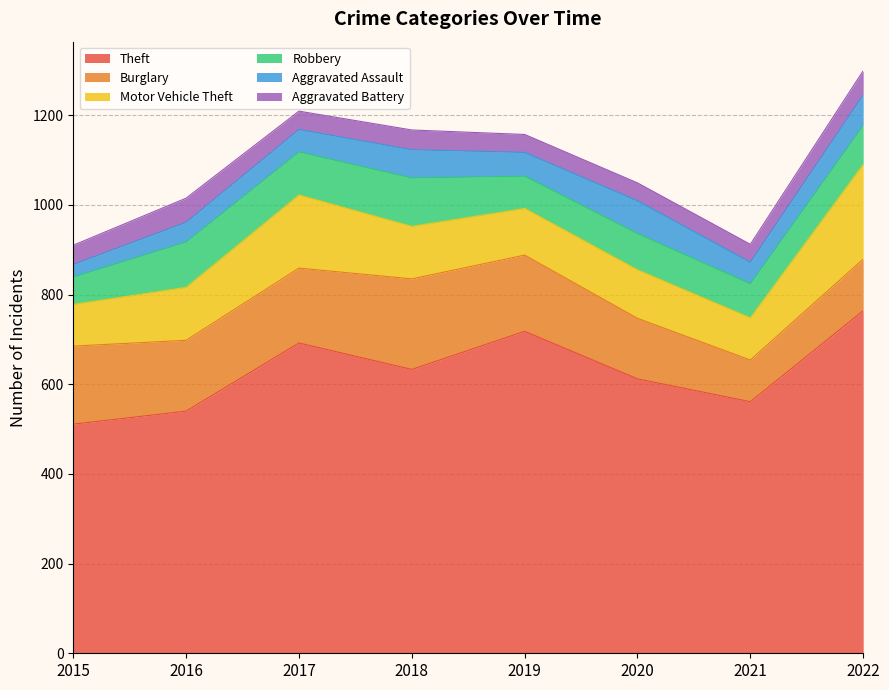

Reading right to left, list all the values displayed in this chart.

Theft: 2022=764	2021=561	2020=612	2019=718	2018=633	2017=692	2016=540	2015=511
Burglary: 2022=115	2021=93	2020=135	2019=170	2018=202	2017=167	2016=158	2015=174
Motor Vehicle Theft: 2022=211	2021=94	2020=108	2019=104	2018=117	2017=163	2016=118	2015=93
Robbery: 2022=87	2021=76	2020=81	2019=72	2018=108	2017=96	2016=101	2015=61
Aggravated Assault: 2022=68	2021=48	2020=73	2019=53	2018=63	2017=50	2016=44	2015=28
Aggravated Battery: 2022=54	2021=40	2020=40	2019=40	2018=44	2017=41	2016=54	2015=43